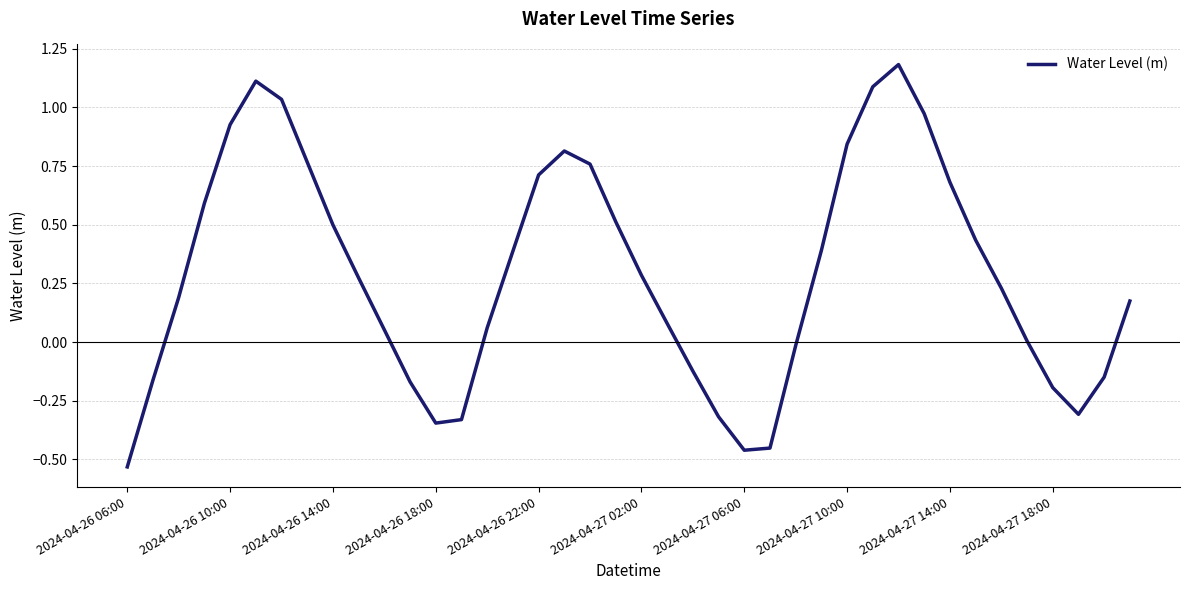

How many interior local peaks (higher than both neighbors) does the data have?

3